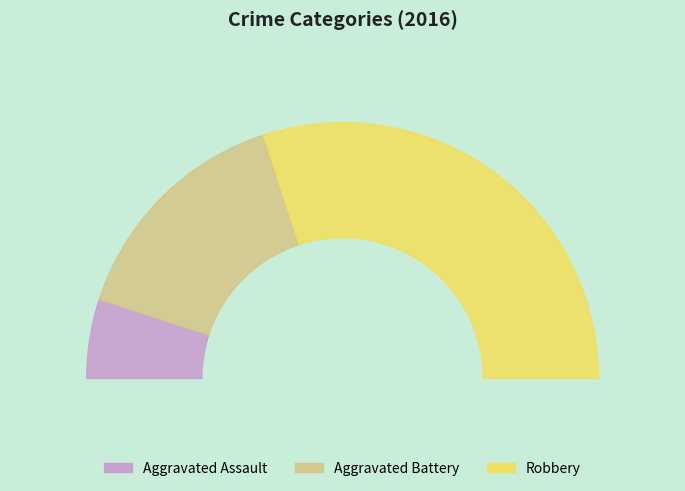

True or false: Aggravated Battery accounts for 30% of the total.

True